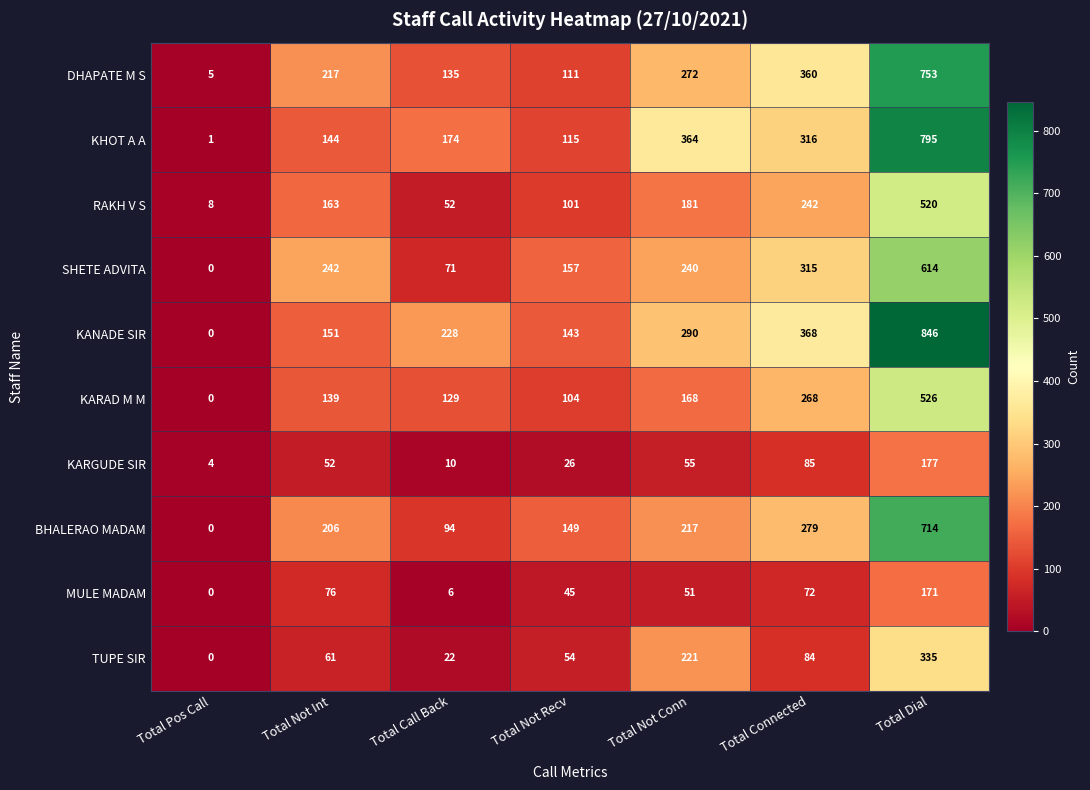

At how many categories does at least one series exceed 334?

3